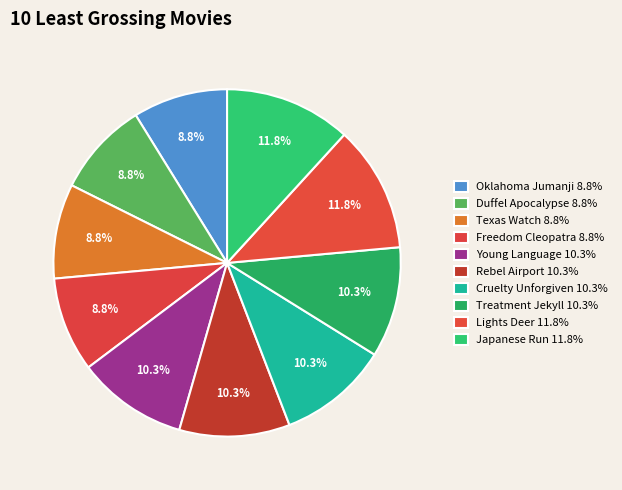

To the nearest percent, what percentage of the pie is Young Language?

10%